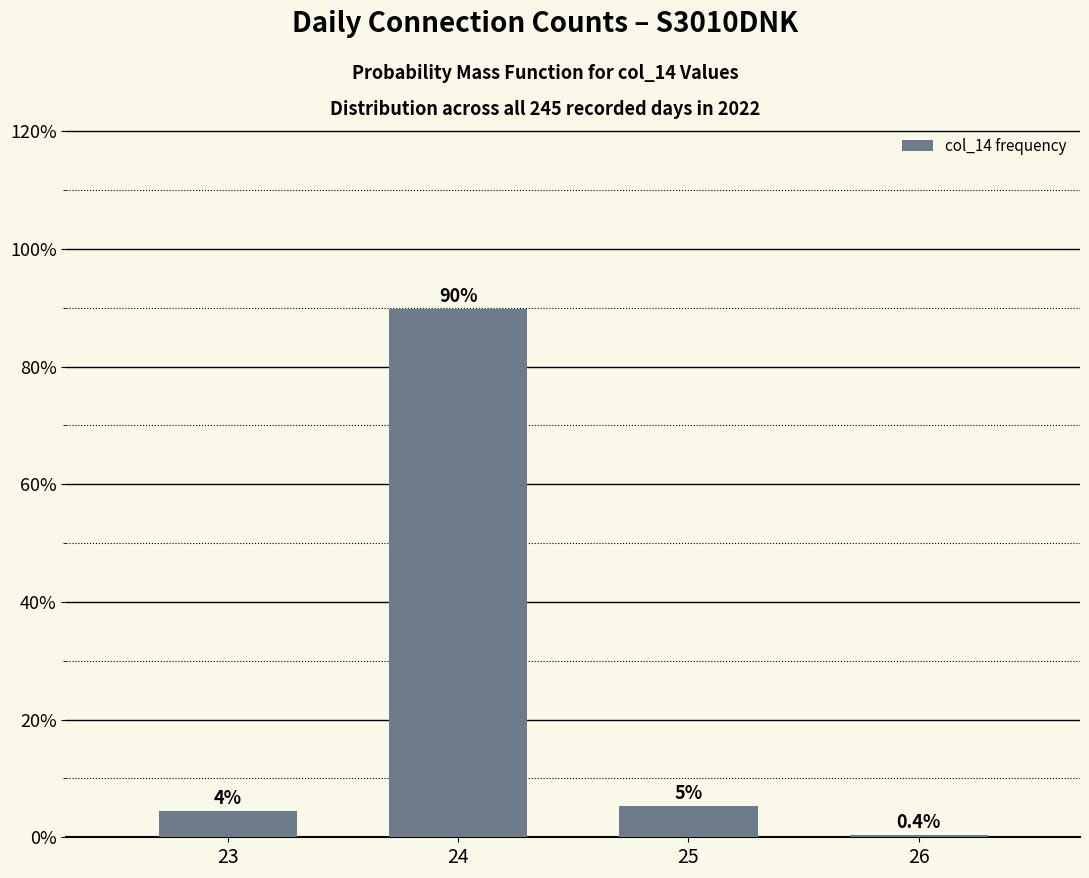

Is it true that the value at 24 is 141.6?

False